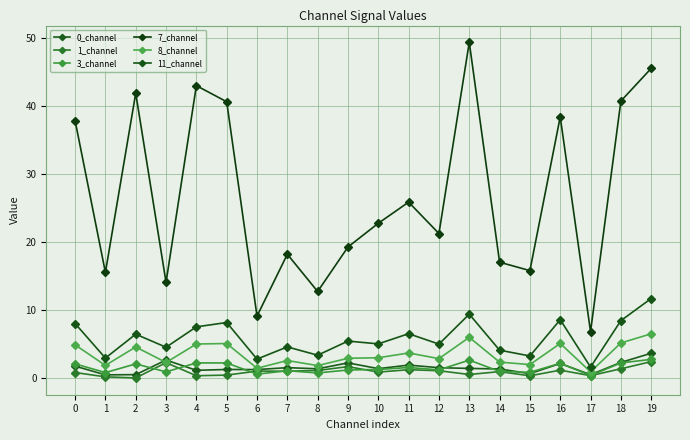

Does the chart display data point markers on the line(s)?

Yes